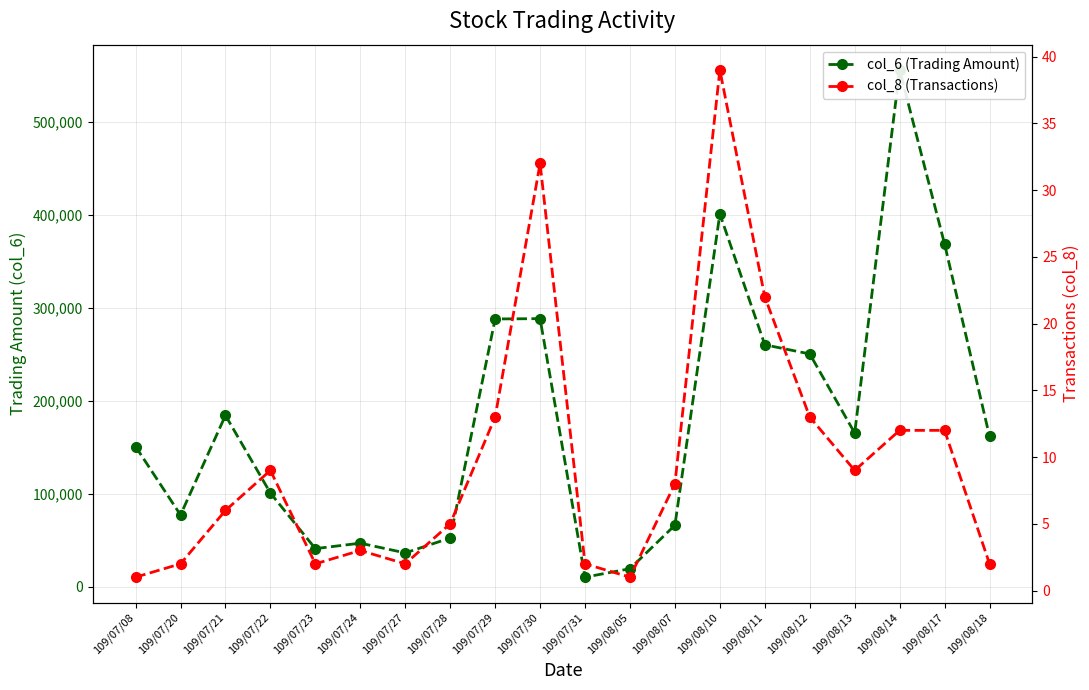

True or false: col_6 (Trading Amount) and col_8 (Transactions) intersect in this chart.

False